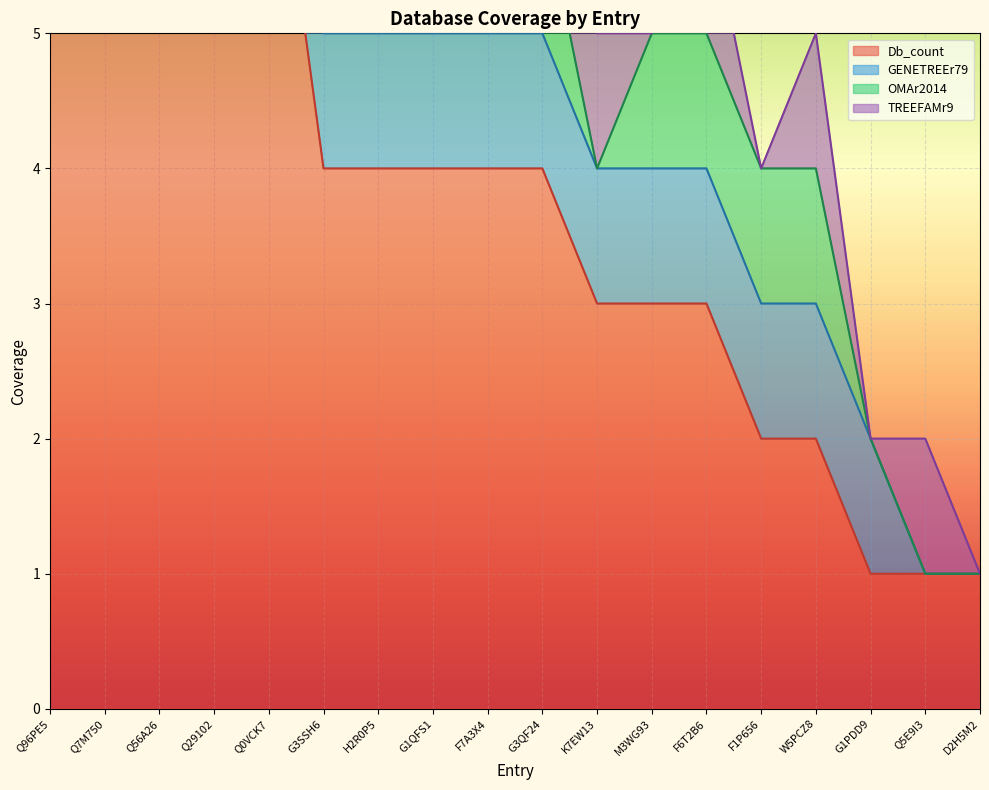

At which category is the sum across all series the highest?

Q96PE5